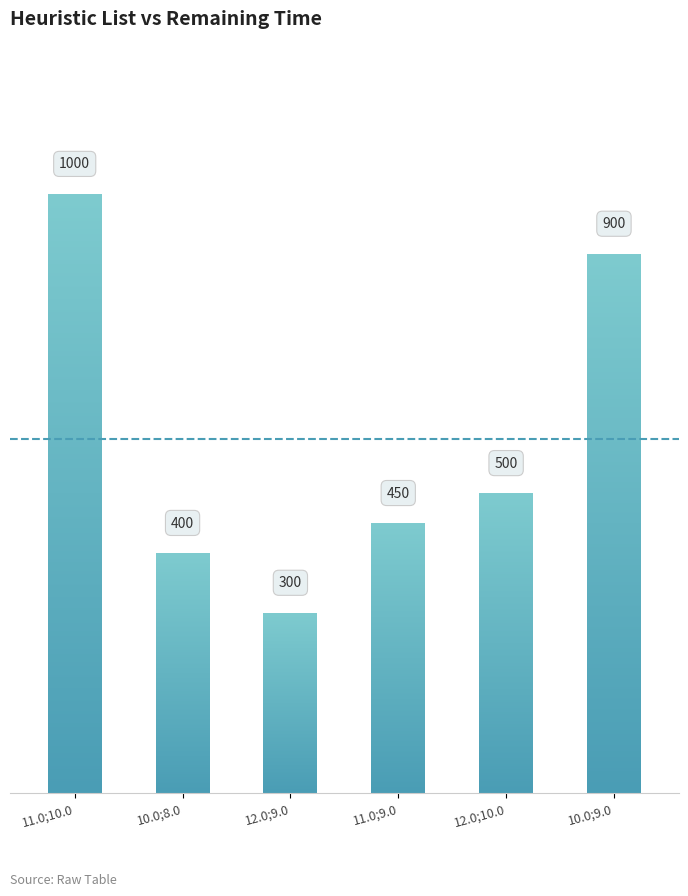

What is the label of the 5th bar from the left?

12.0;10.0